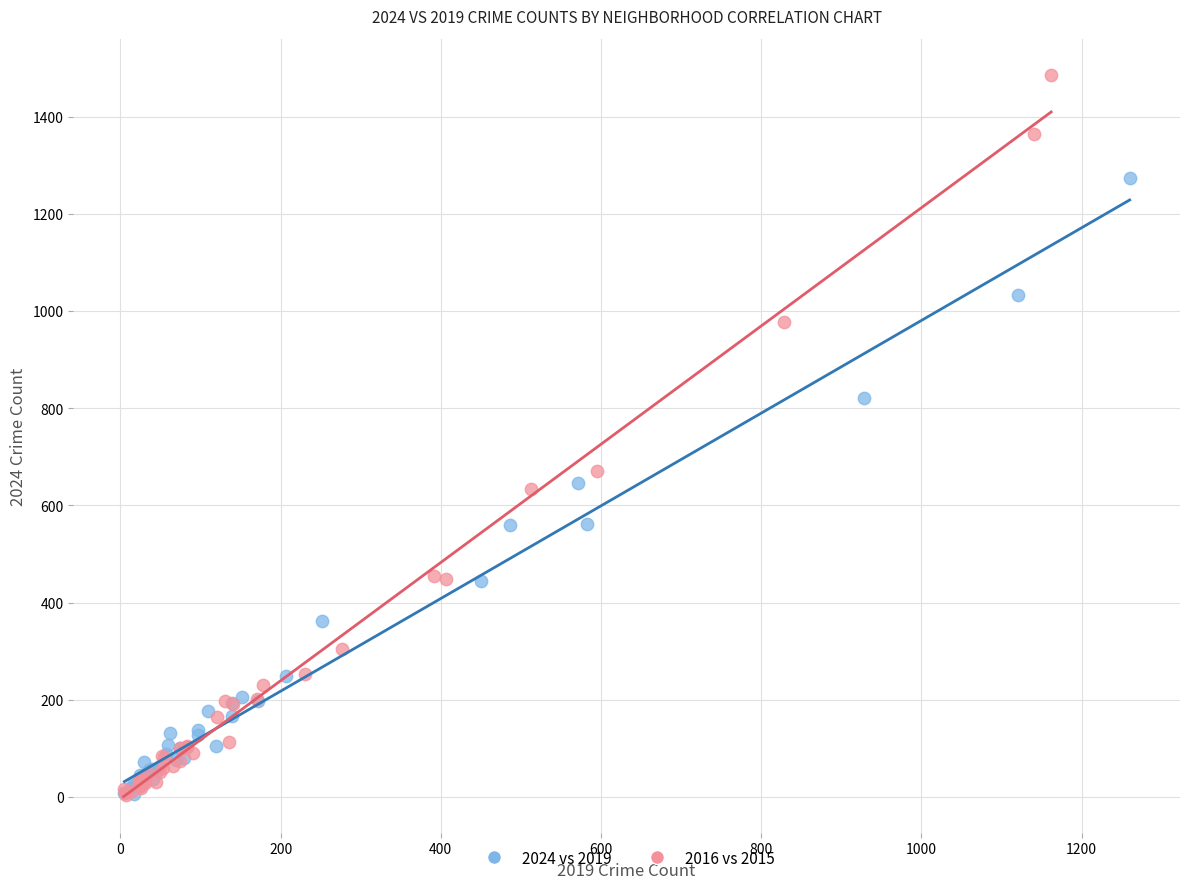

Which series has the widest spread of Y values?

2016 vs 2015